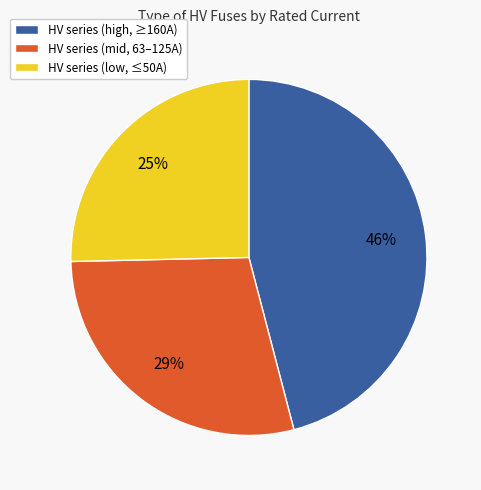

How many slices are in this pie chart?

3